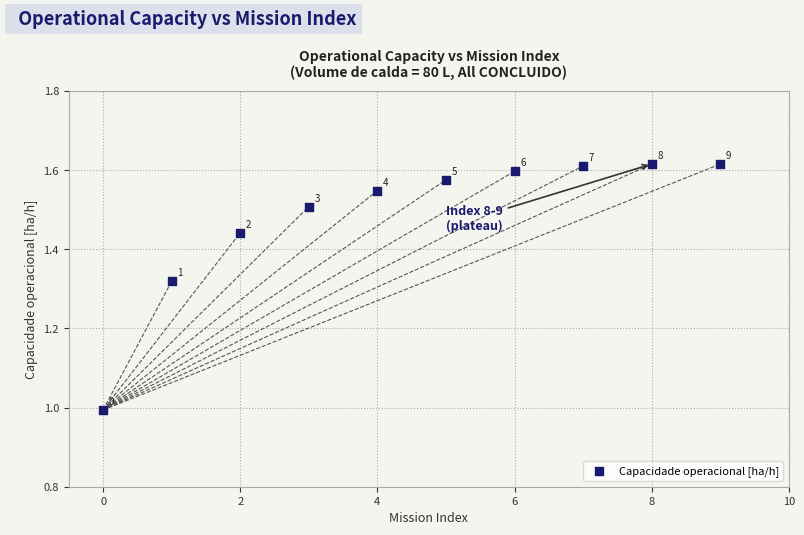

What Y value in the scatter plot is closest to 1?

1.0